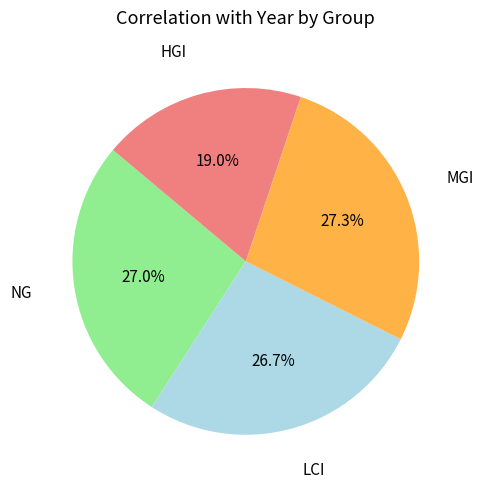

What is the smallest slice in the pie chart?

HGI